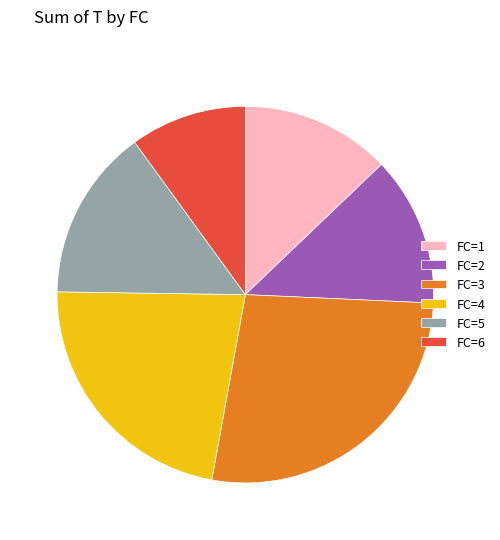

Which has a higher value, FC=4 or FC=5?

FC=4